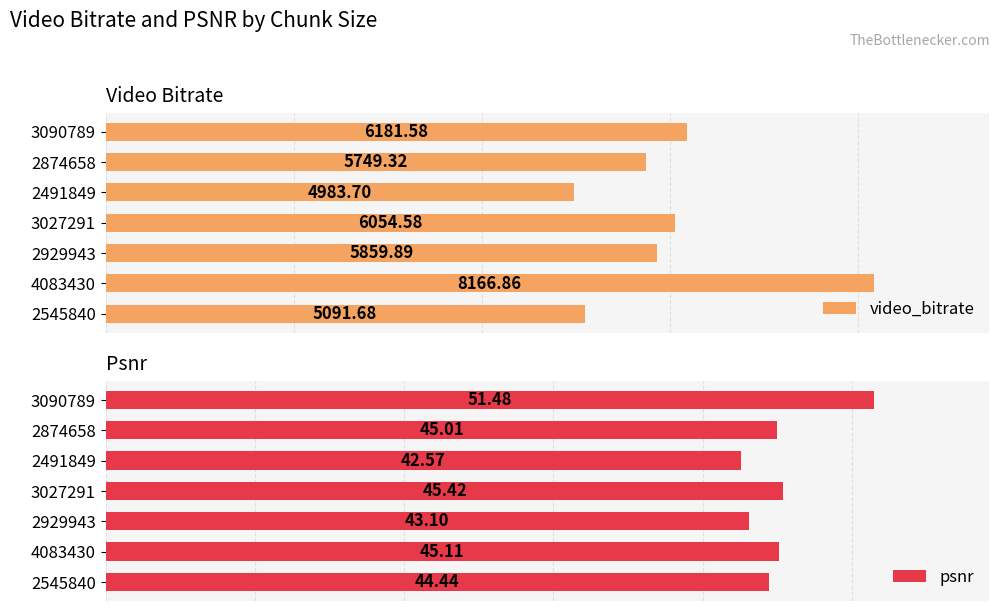

How many bars are there in total?

14